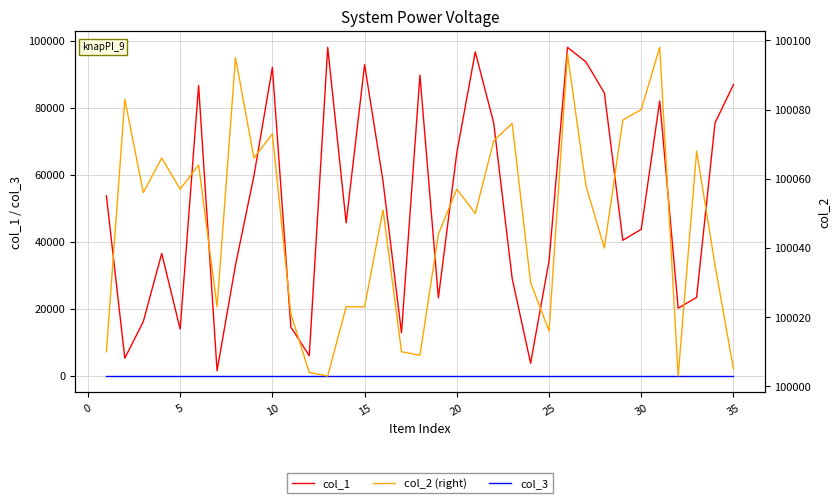

How many interior local peaks does the col_2 series have?

11